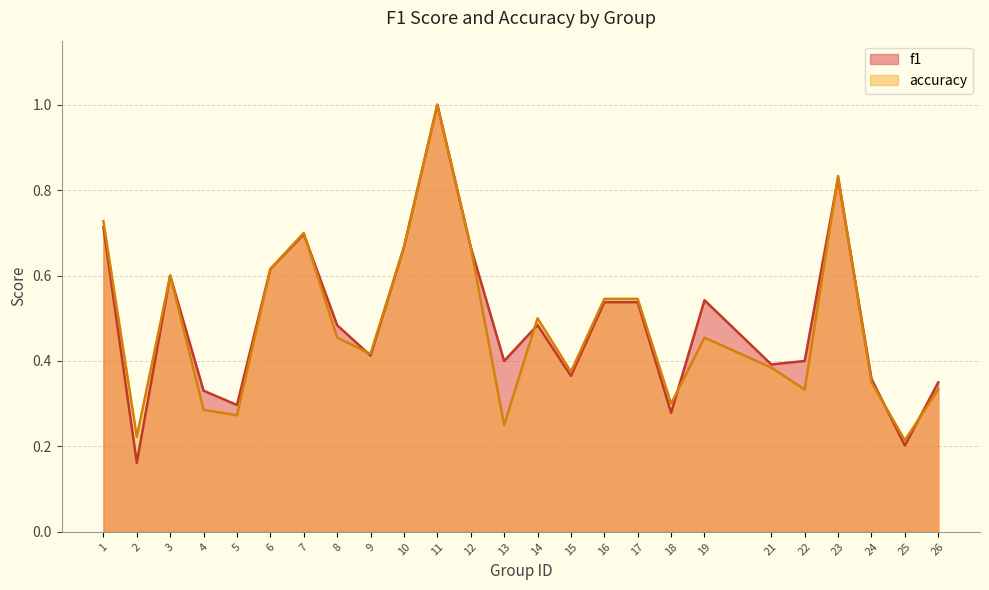

Is the value of f1 at 6 greater than the value of accuracy at 6?

No